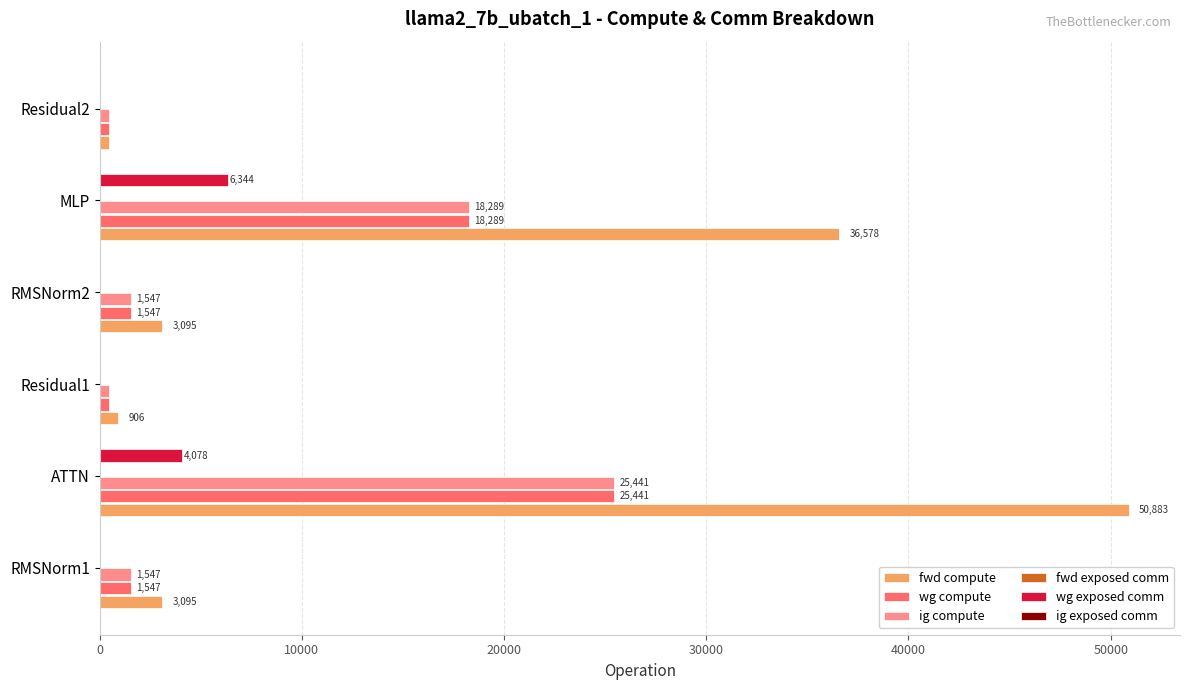

At which label is fwd compute closest to 25667?

MLP